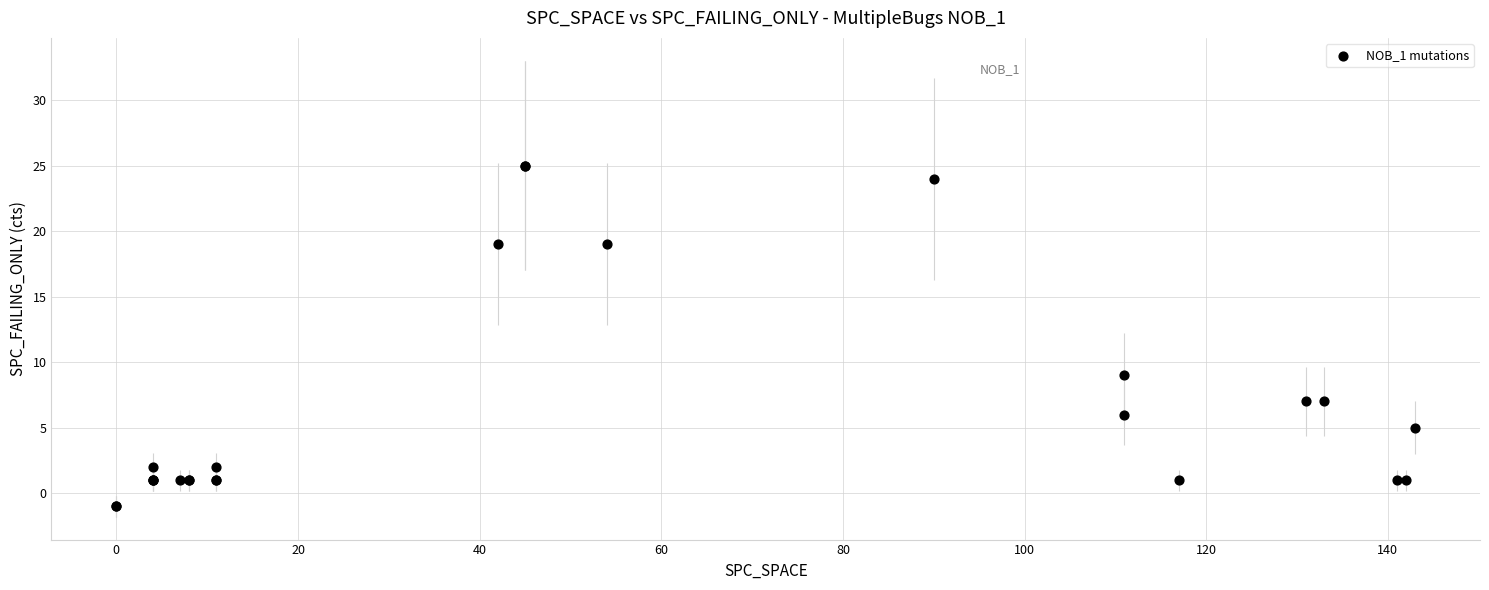

What Y value in the scatter plot is closest to 12?

9